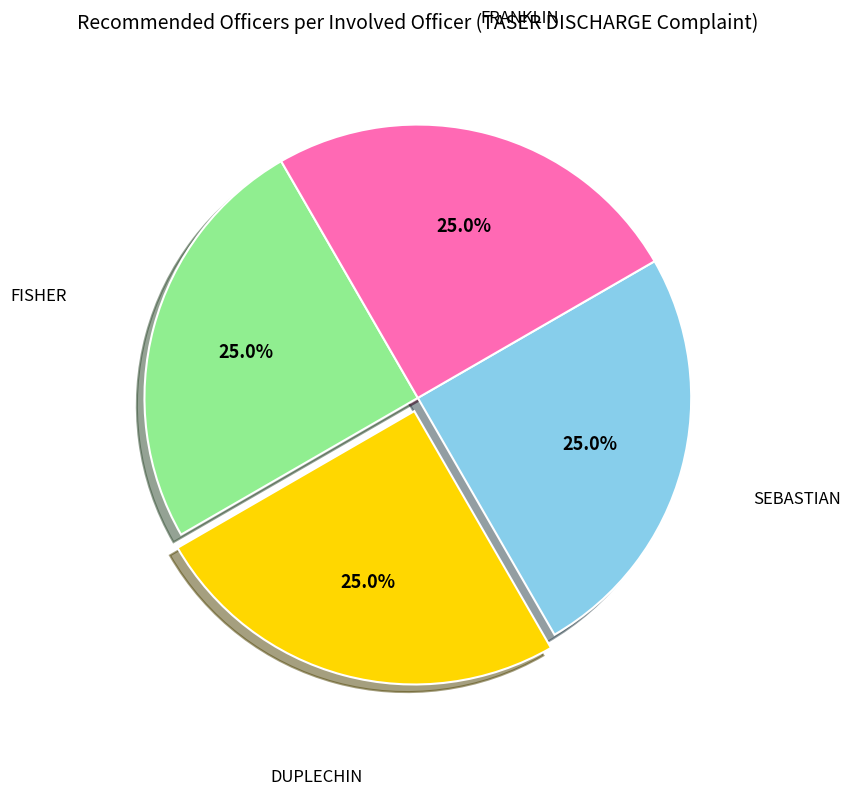

Does any single category account for the majority?

No